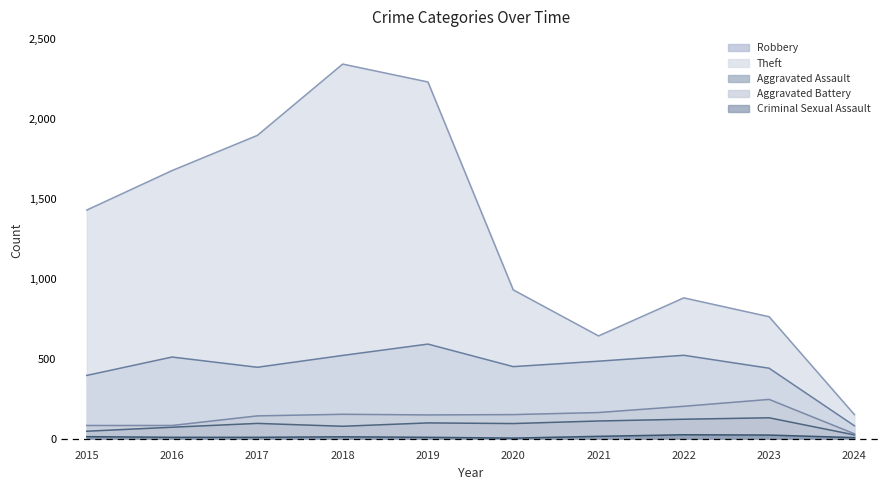

Reading left to right, what are all the values shown in this chart?

Robbery: 395	510	446	520	591	450	484	521	440	80
Theft: 1429	1676	1896	2342	2230	930	642	880	762	150
Aggravated Assault: 46	71	95	77	98	94	110	121	130	23
Aggravated Battery: 82	82	142	152	148	150	163	202	245	30
Criminal Sexual Assault: 12	8	8	11	8	3	14	24	22	6